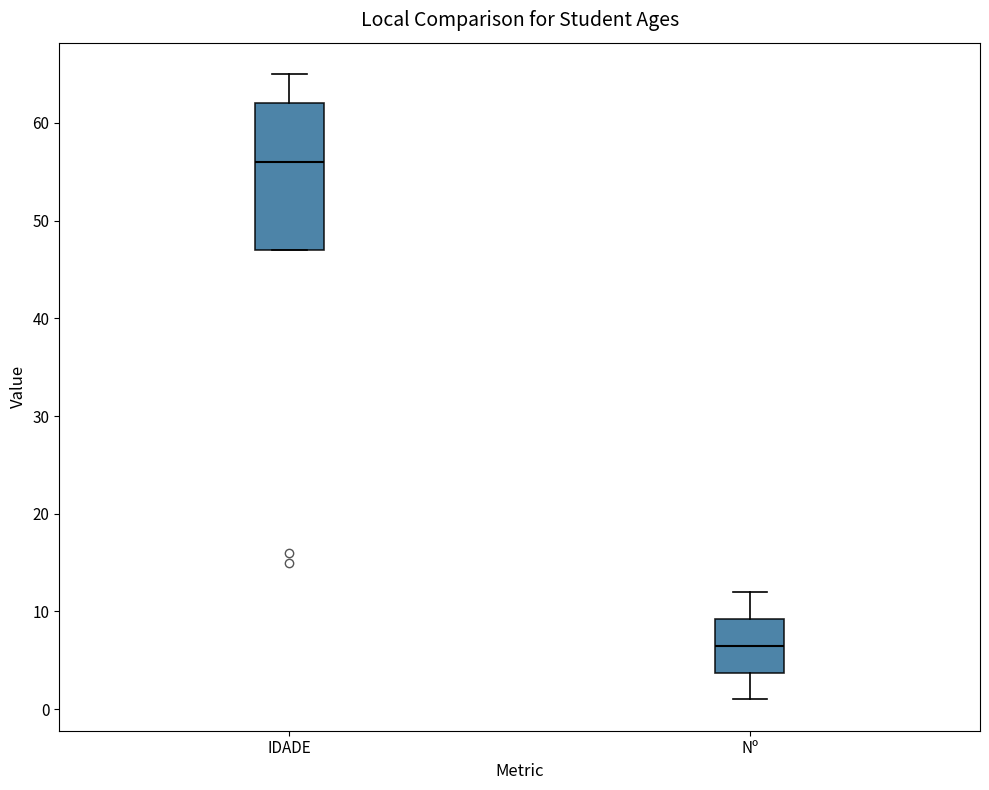

Which box is the tallest, from its lower edge to its upper edge?

IDADE